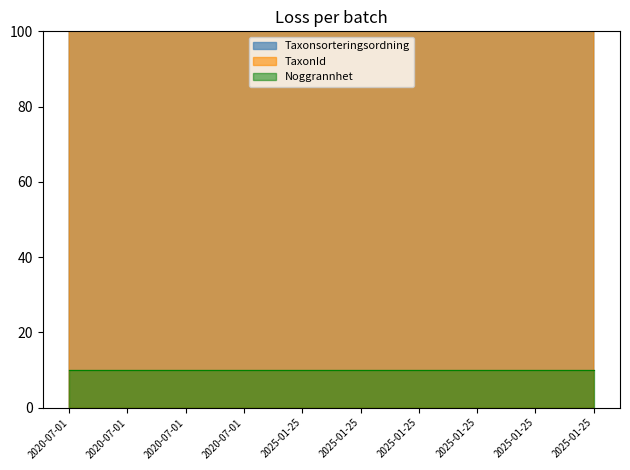

Which has a higher value, 2020-07-01 or 2025-01-25?

2025-01-25